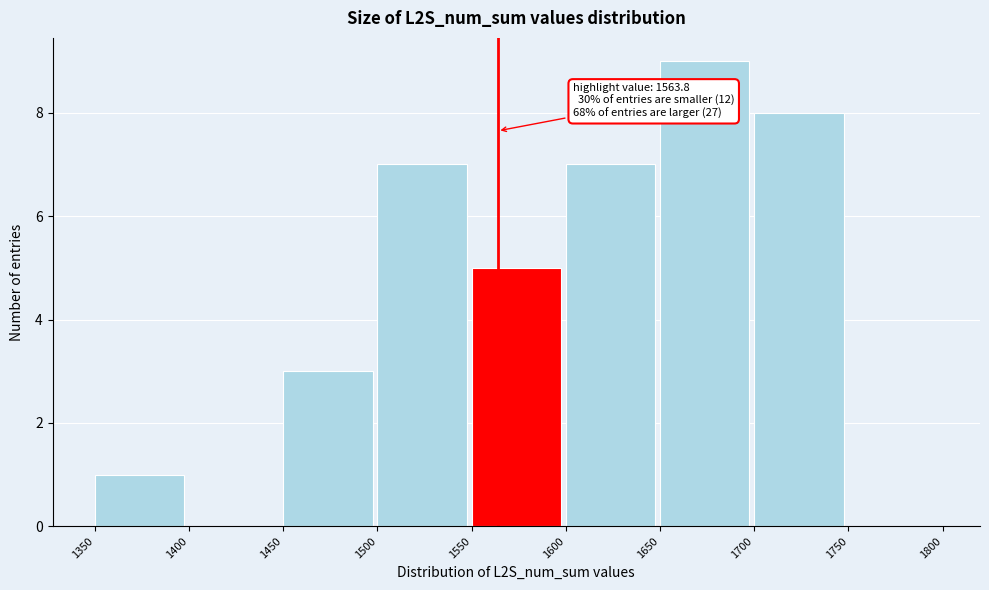

Over which range of the x-axis is the bar tallest?

1650 to 1700